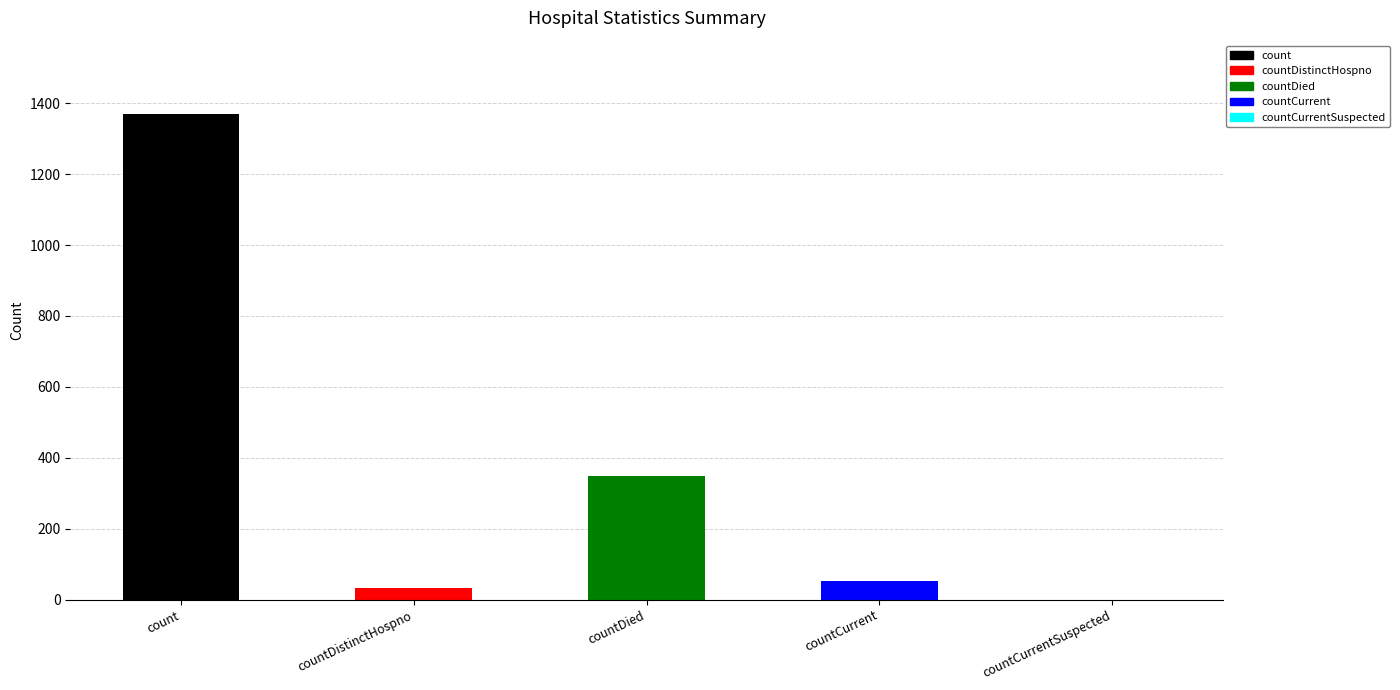

Reading left to right, list all the values displayed in this chart.

count=1371	countDistinctHospno=33	countDied=349	countCurrent=52	countCurrentSuspected=0